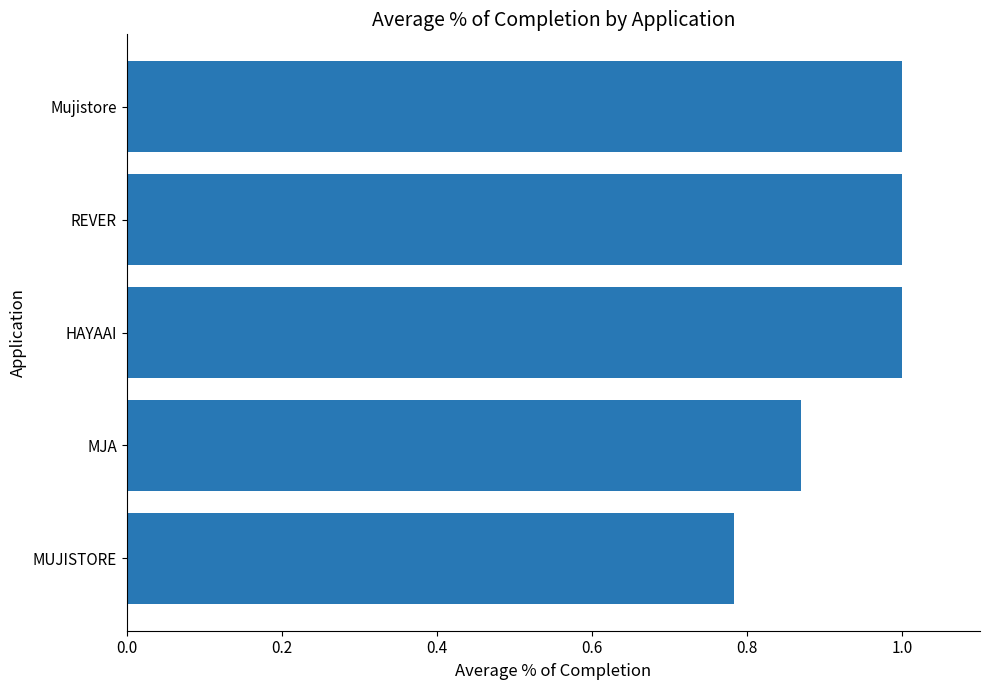

What is the sum of the values at Mujistore and MJA?

1.9